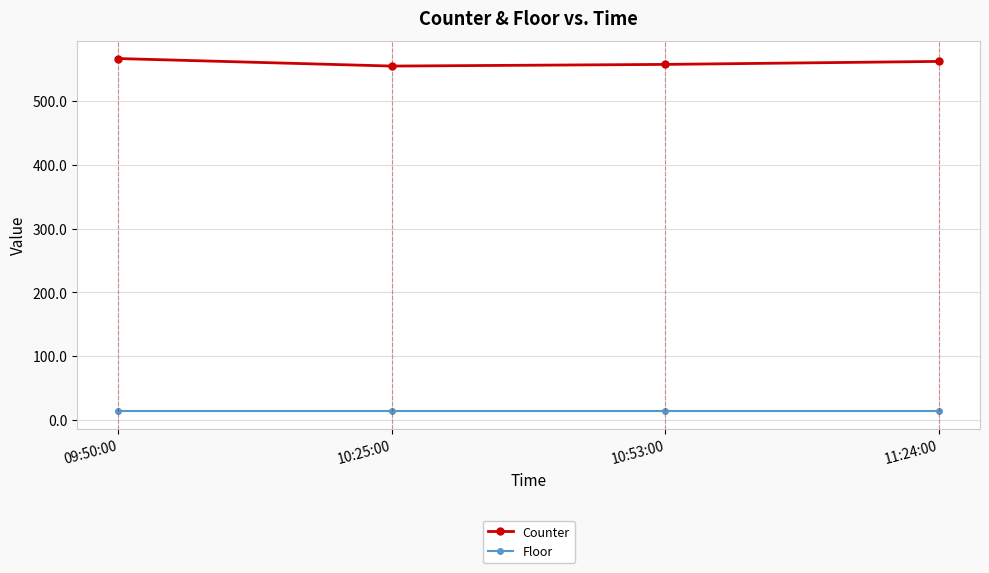

Which series has the largest range (max minus min)?

Counter